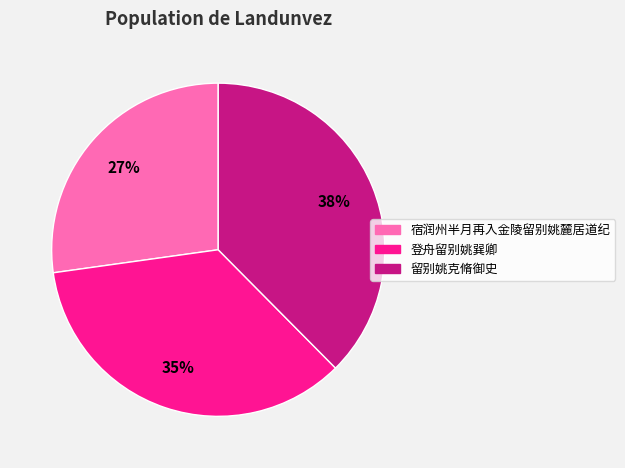

Rank the categories by value from highest to lowest.

留别姚克脩御史, 登舟留别姚巽卿, 宿润州半月再入金陵留别姚麓居道纪